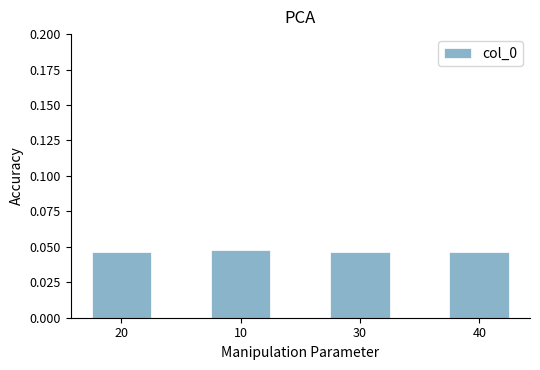

How many values are between 0 and 1?

4